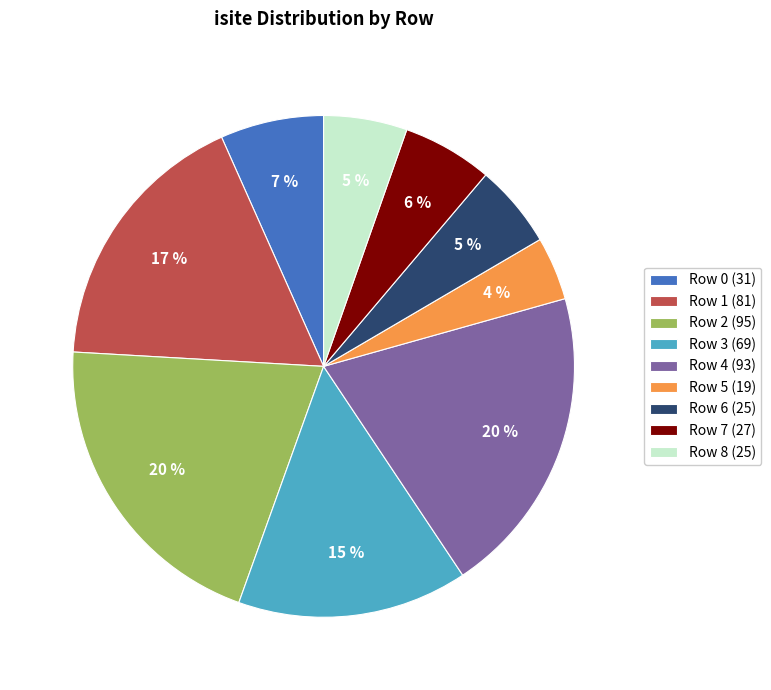

Between Row 5 (19) and Row 2 (95), which is larger?

Row 2 (95)